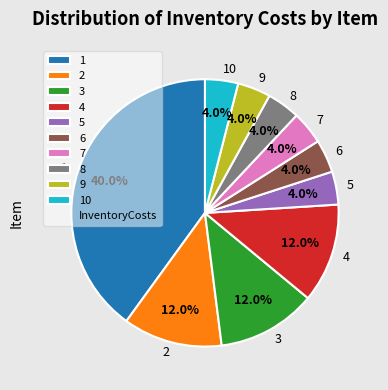

True or false: 5 accounts for 4% of the total.

True